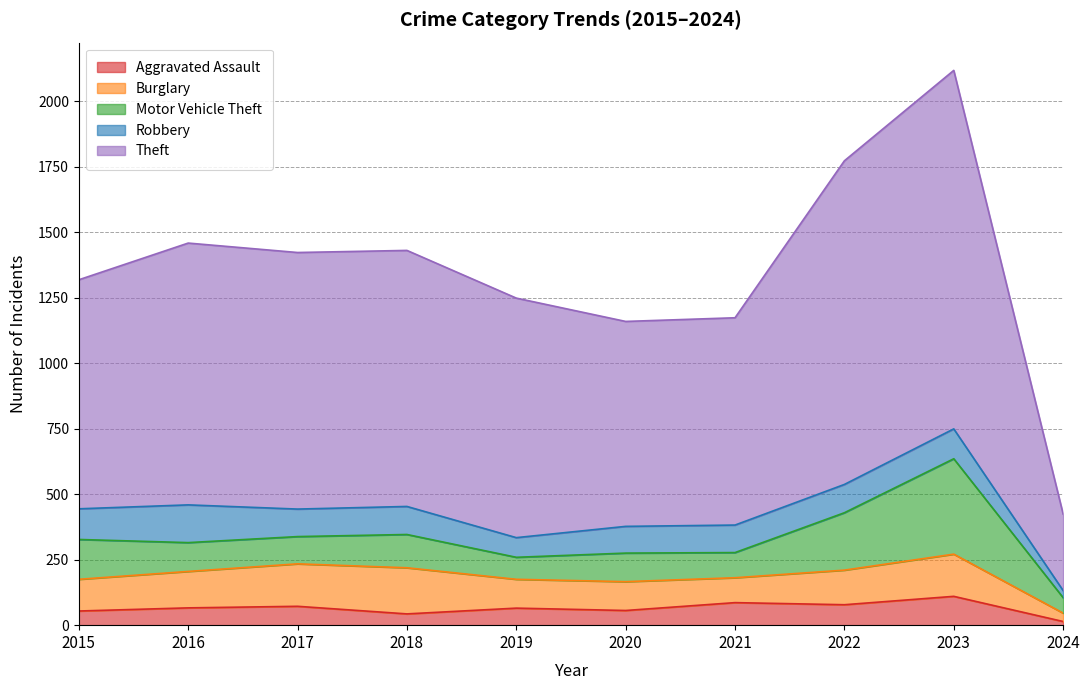

Reading left to right, transcribe all the data shown in this chart.

Aggravated Assault: 2015=54	2016=66	2017=72	2018=43	2019=65	2020=56	2021=86	2022=78	2023=110	2024=14
Burglary: 2015=121	2016=139	2017=162	2018=176	2019=110	2020=110	2021=95	2022=132	2023=161	2024=32
Motor Vehicle Theft: 2015=152	2016=110	2017=104	2018=127	2019=84	2020=109	2021=96	2022=219	2023=364	2024=59
Robbery: 2015=117	2016=144	2017=105	2018=107	2019=75	2020=102	2021=105	2022=108	2023=114	2024=27
Theft: 2015=874	2016=999	2017=979	2018=977	2019=914	2020=782	2021=791	2022=1235	2023=1368	2024=292